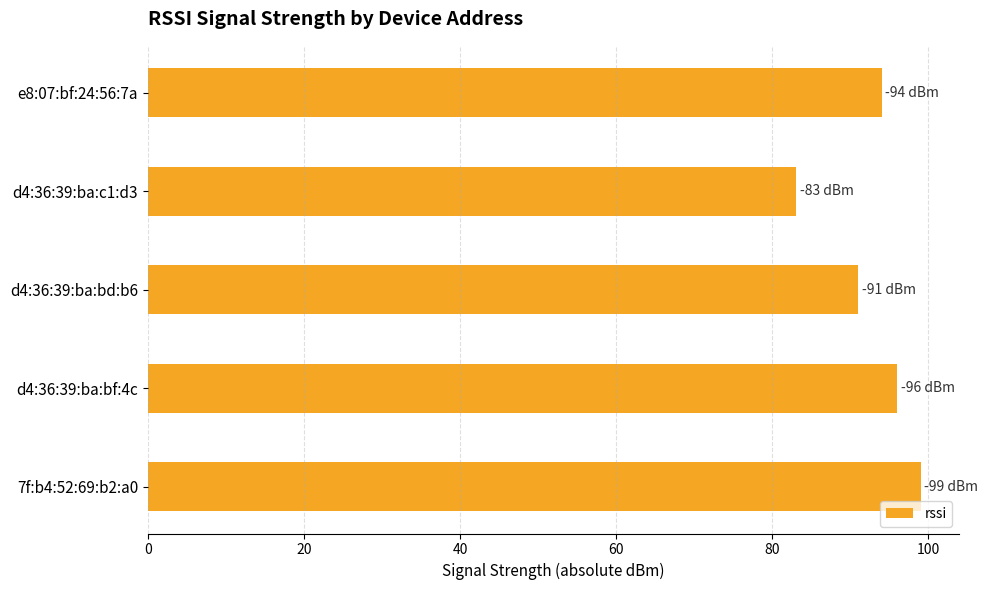

How many bars are there in total?

5